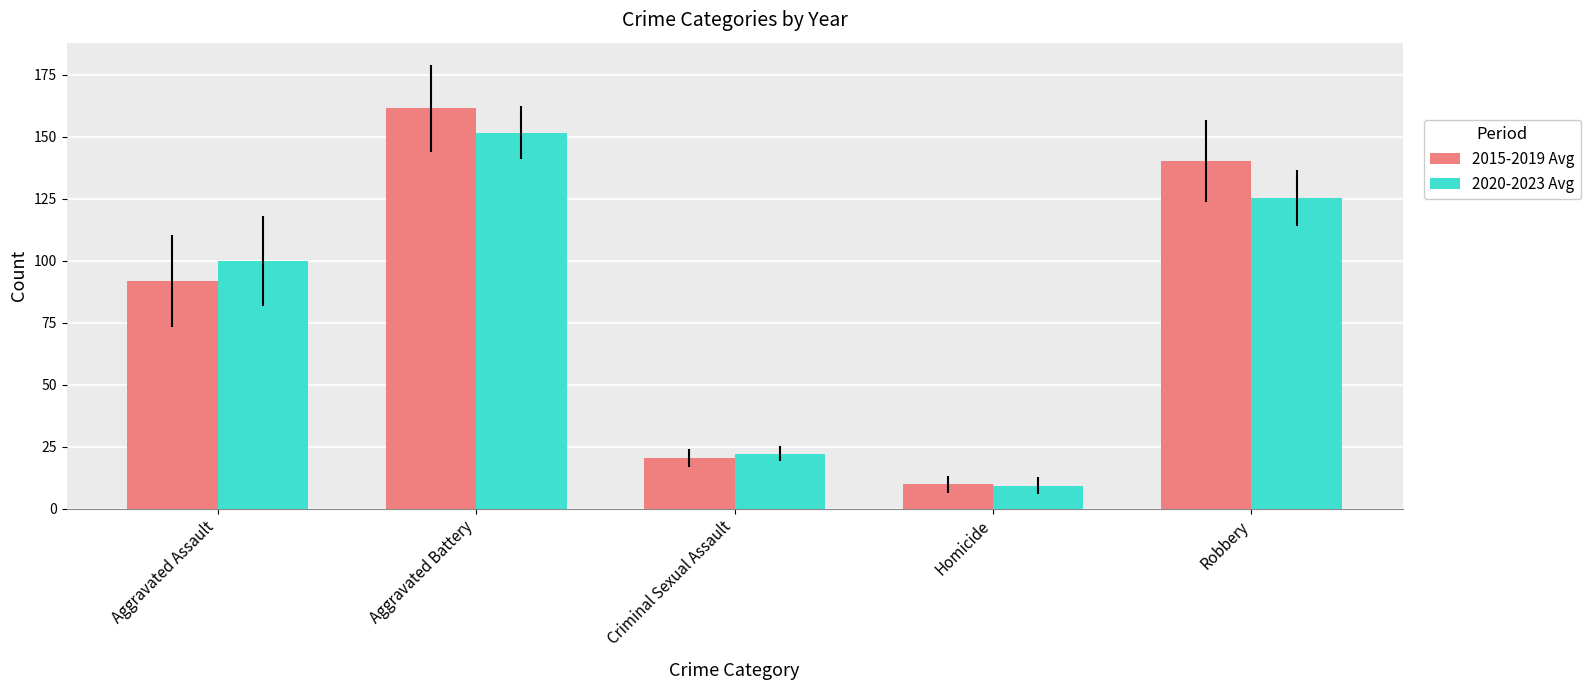

What is the total value across all series at Aggravated Assault?

191.6